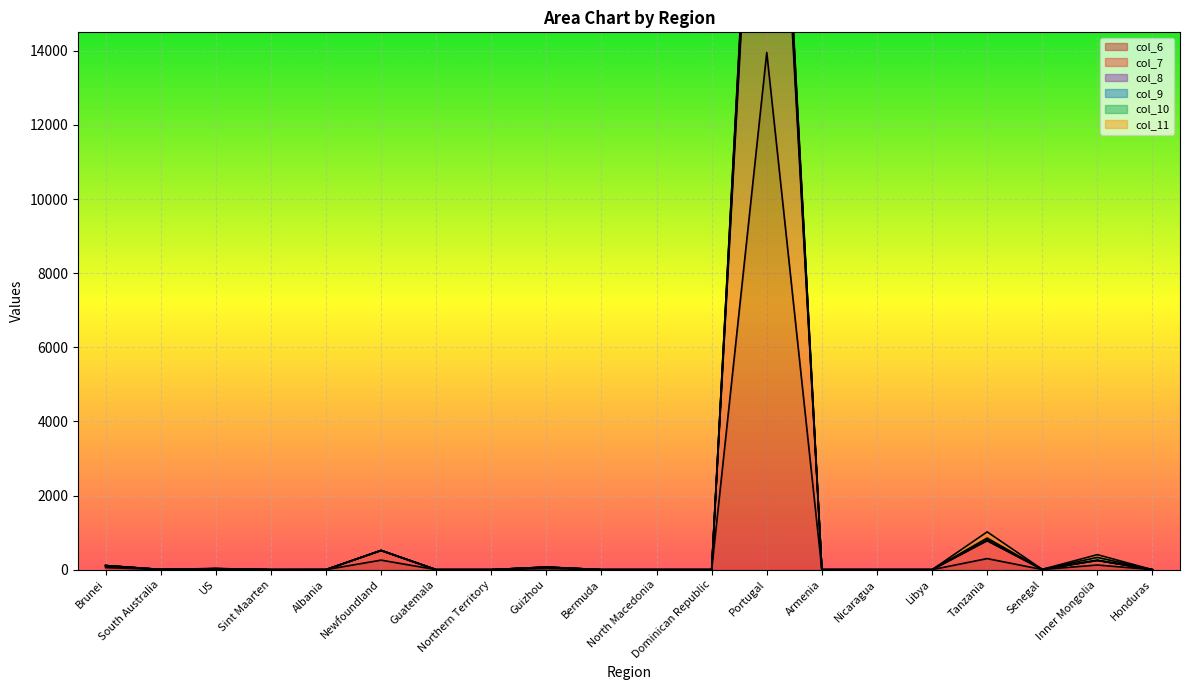

What is the average value of the col_8 series?

1484